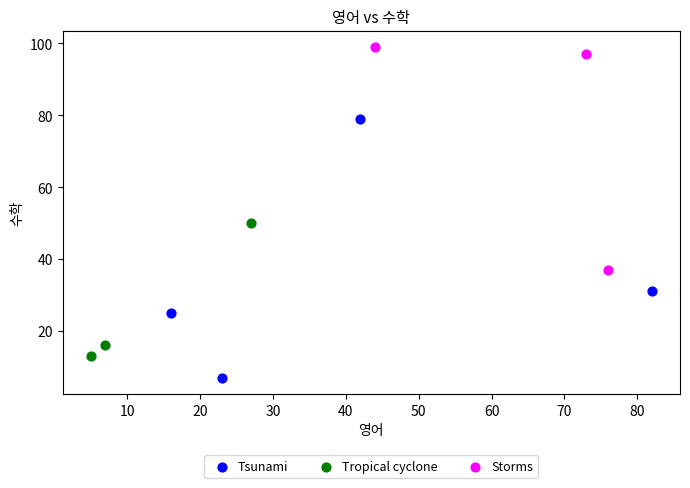

Which series has the widest spread of Y values?

Tsunami